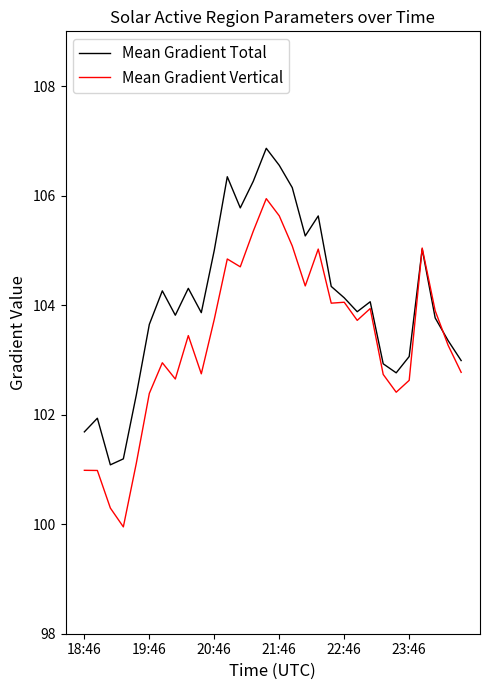

Does the chart display data point markers on the line(s)?

No